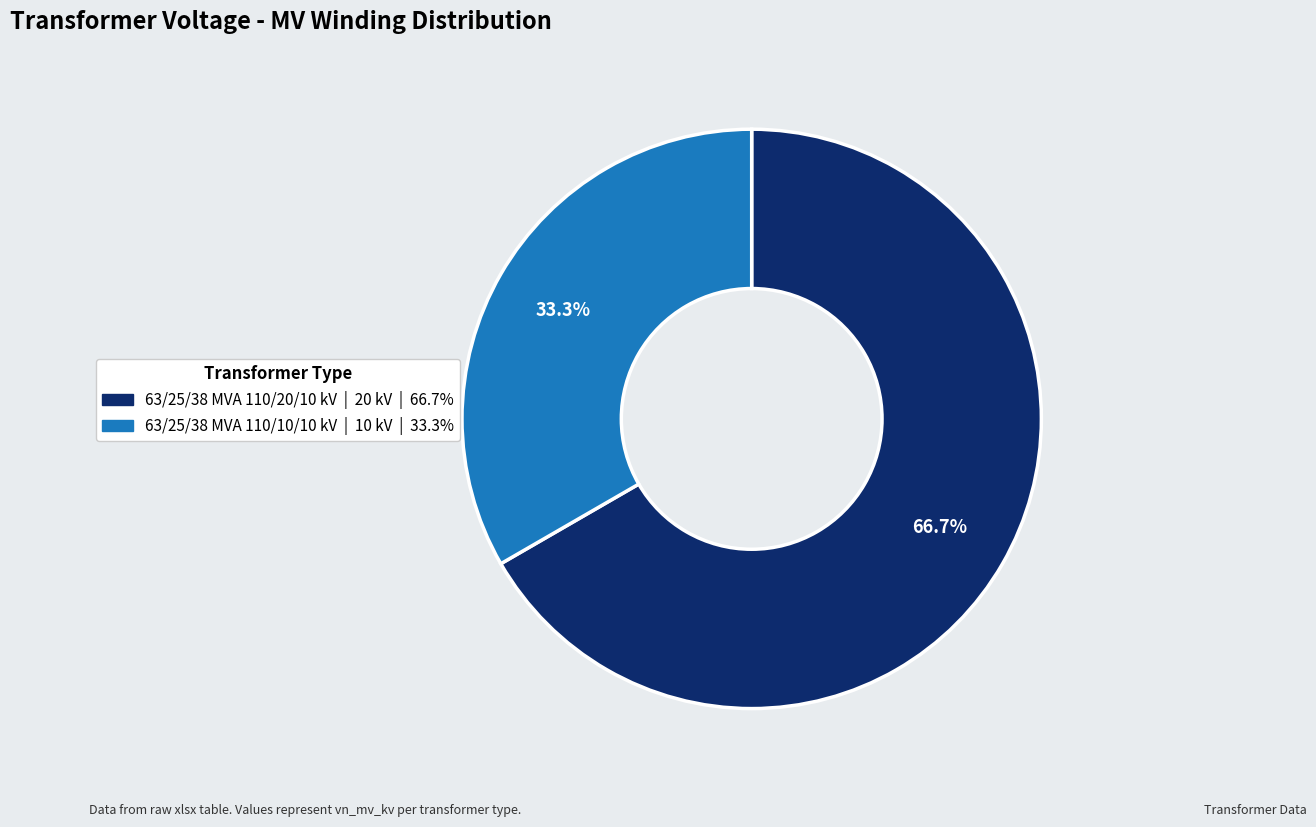

What is the ratio of the value at 63/25/38 MVA 110/20/10 kV | 20 kV | 66.7% to the value at 63/25/38 MVA 110/10/10 kV | 10 kV | 33.3%?

2.0